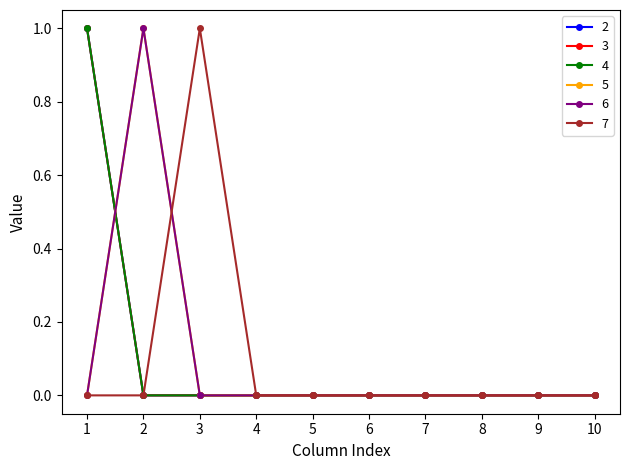

Does the chart have visible grid lines?

No